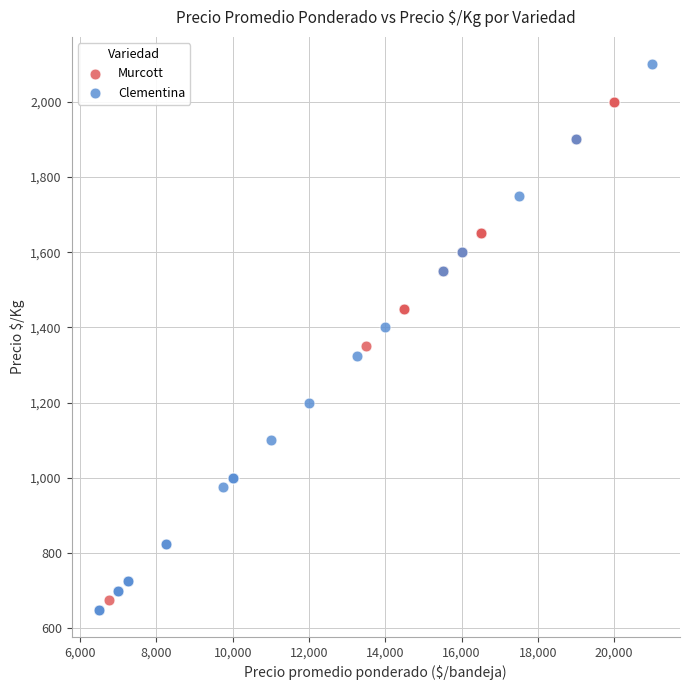

Which series has the largest Y range (max minus min)?

Clementina